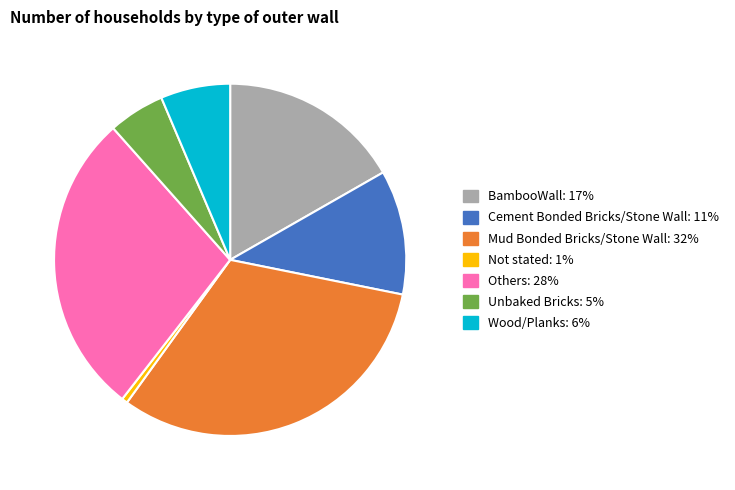

Rank the categories by value from highest to lowest.

Mud Bonded Bricks/Stone Wall, Others, BambooWall, Cement Bonded Bricks/Stone Wall, Wood/Planks, Unbaked Bricks, Not stated